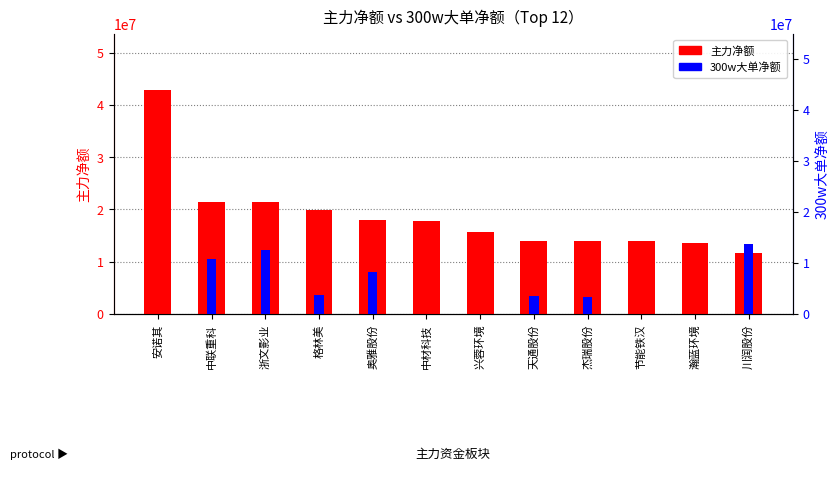

What is the maximum value for 300w大单净额?

13720428